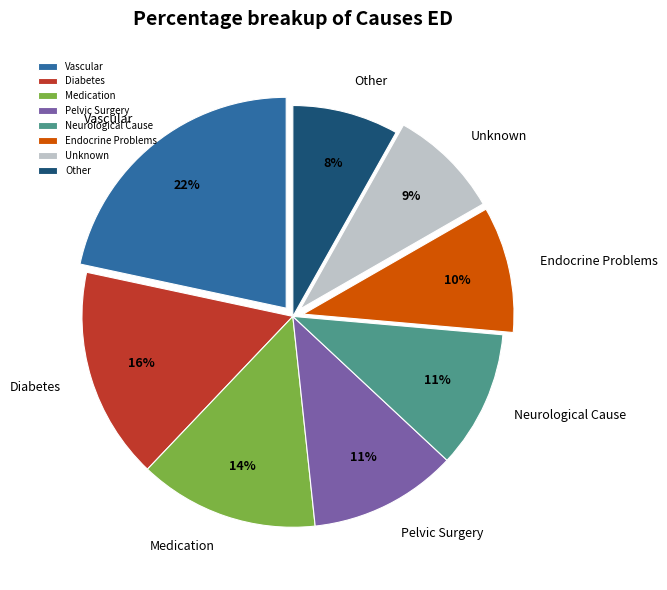

Is there a majority slice in this chart?

No